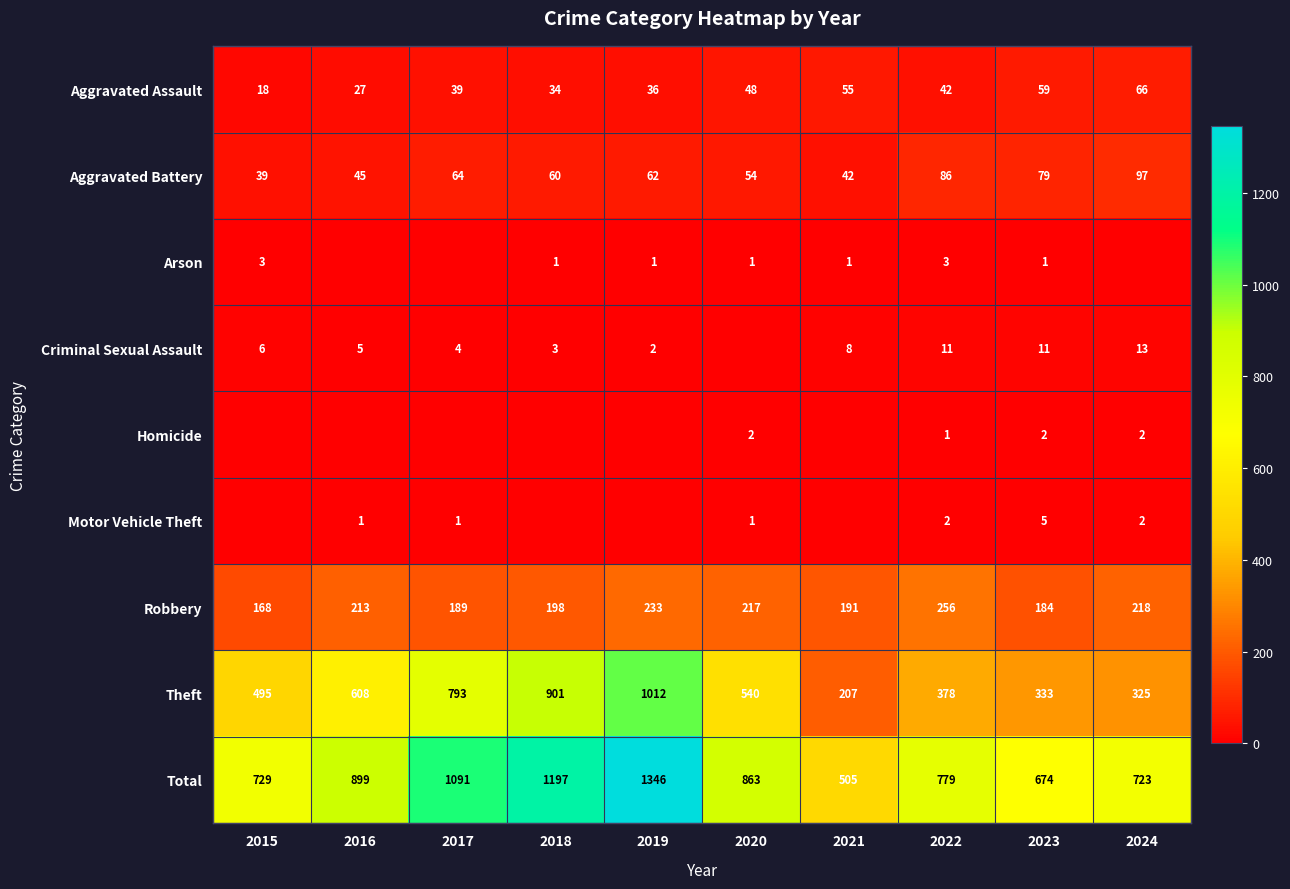

What is the total value across all series at 2024?

1446